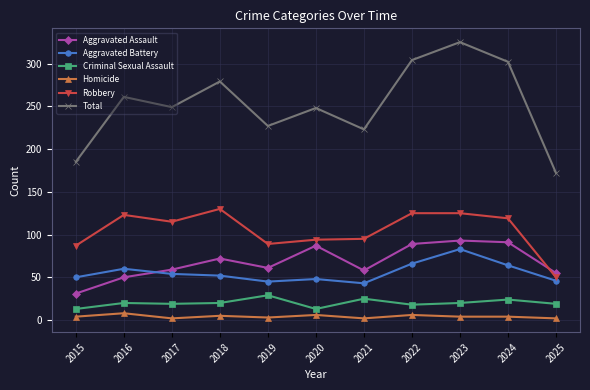

True or false: Robbery has a value of 85 at 2023.

False